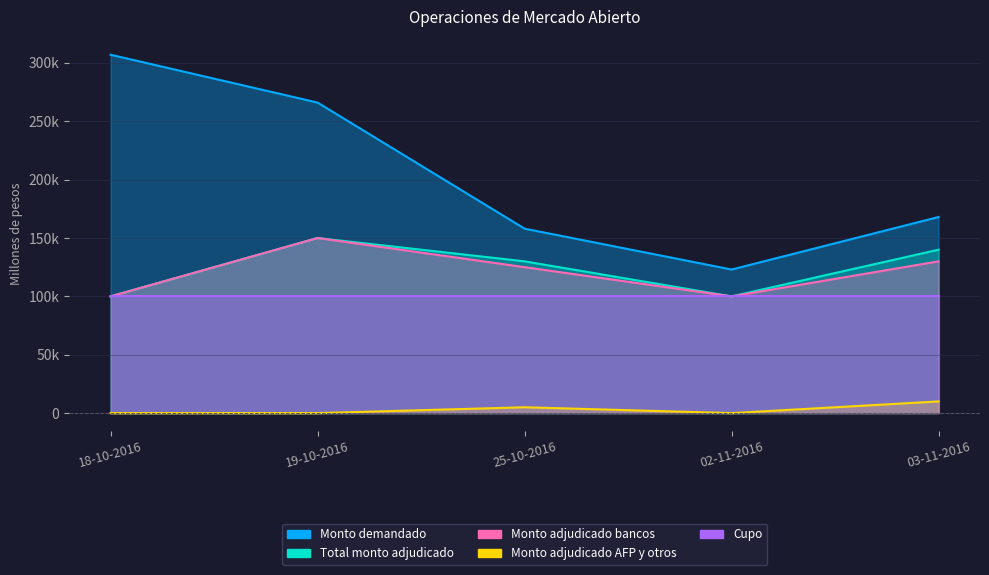

True or false: Monto adjudicado bancos and Monto demandado intersect in this chart.

False